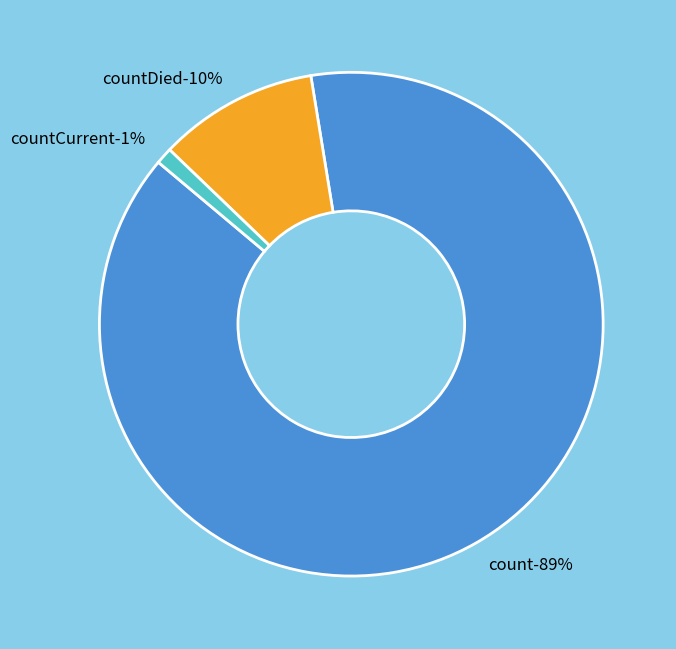

What percentage is the countDied slice, to the nearest percent?

10%